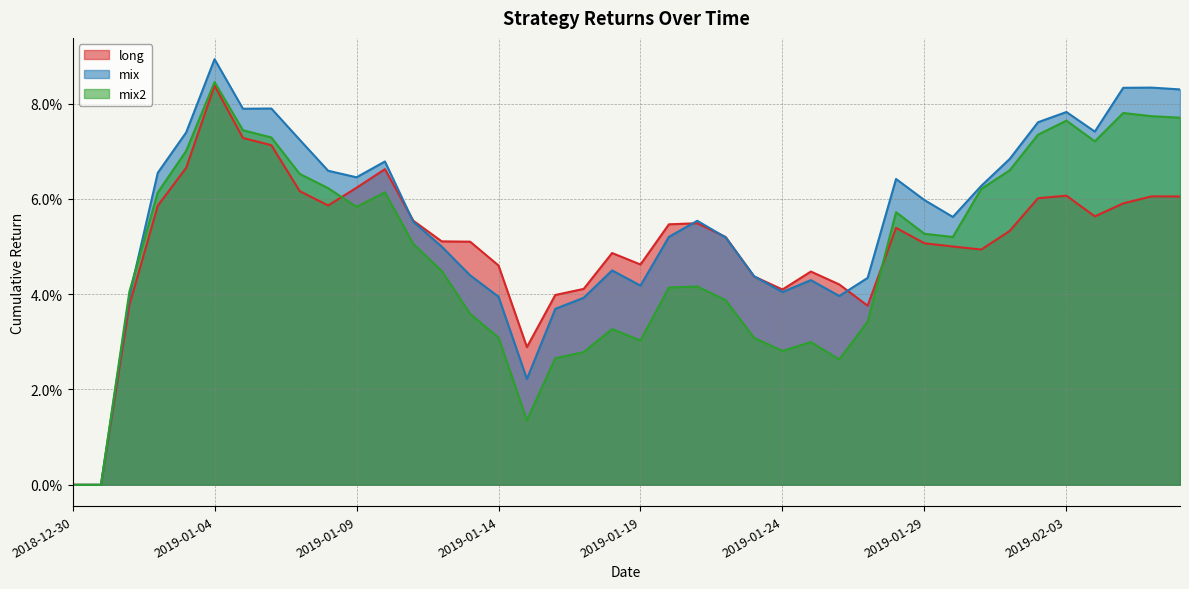

After their last crossing, which series has the higher values: mix or long?

mix